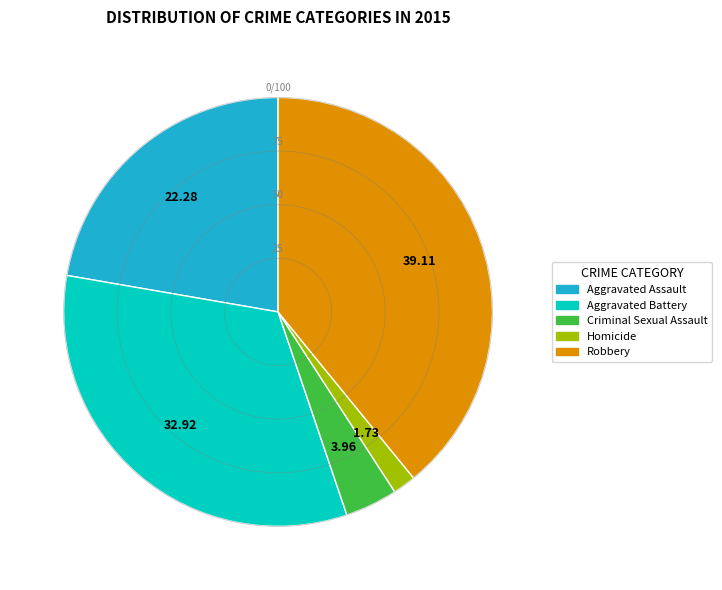

What is the ratio of the value at Criminal Sexual Assault to the value at Aggravated Assault?

0.2